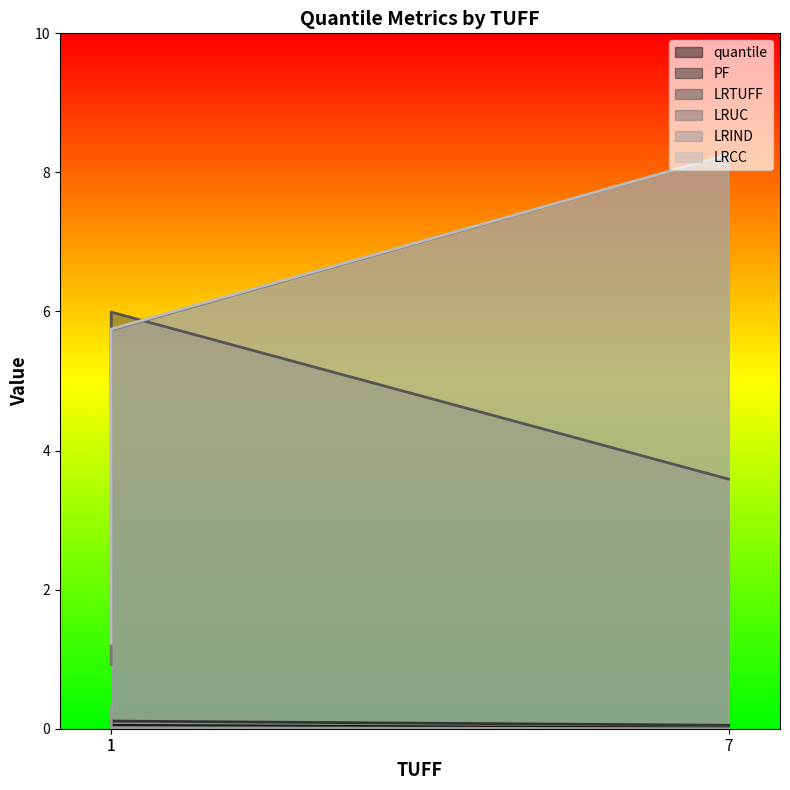

At which label does LRTUFF first exceed 4?

1